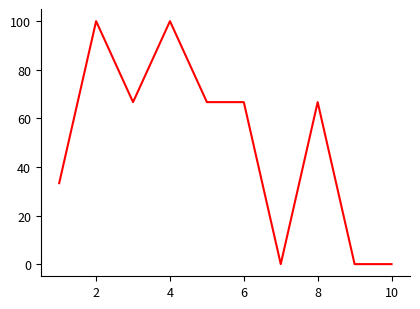

What is the maximum value shown in the chart?

100.0